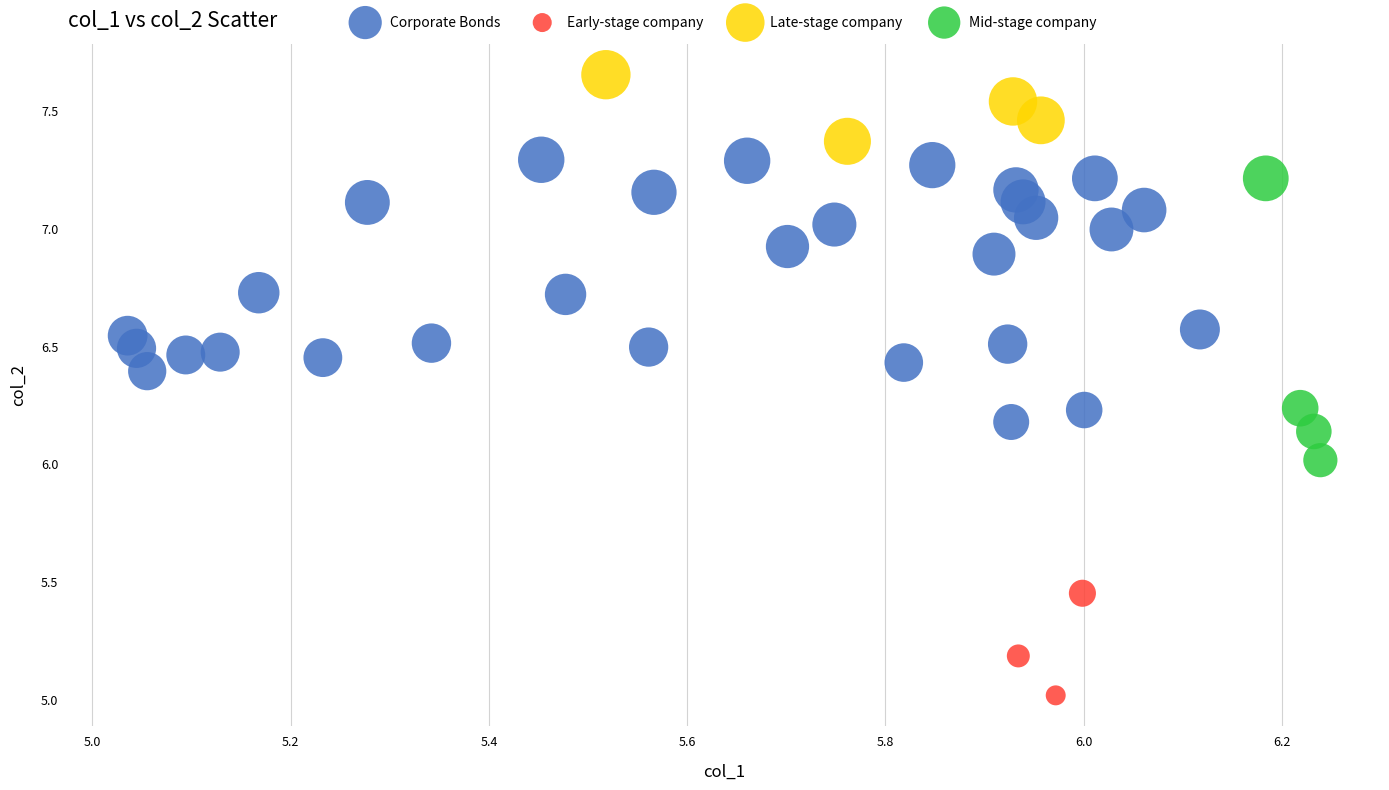

Which series reaches the minimum Y coordinate?

Early-stage company